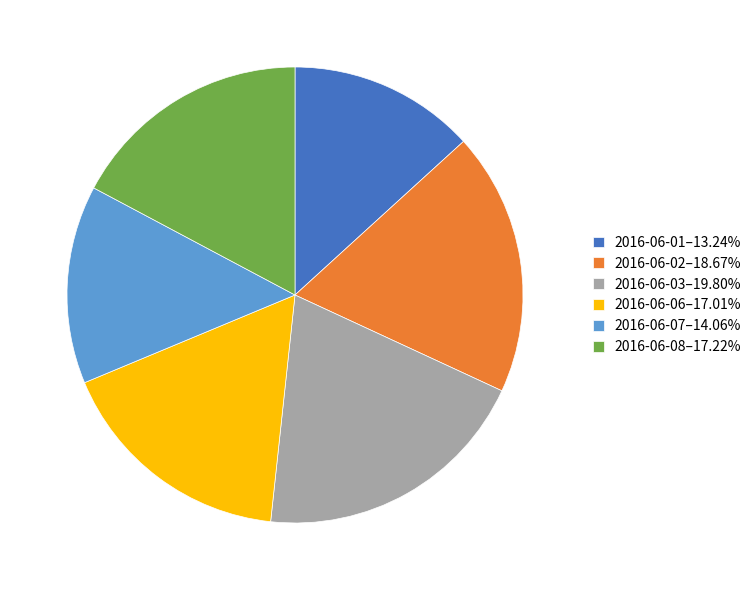

Which has a higher value, 2016-06-03 or 2016-06-06?

2016-06-03